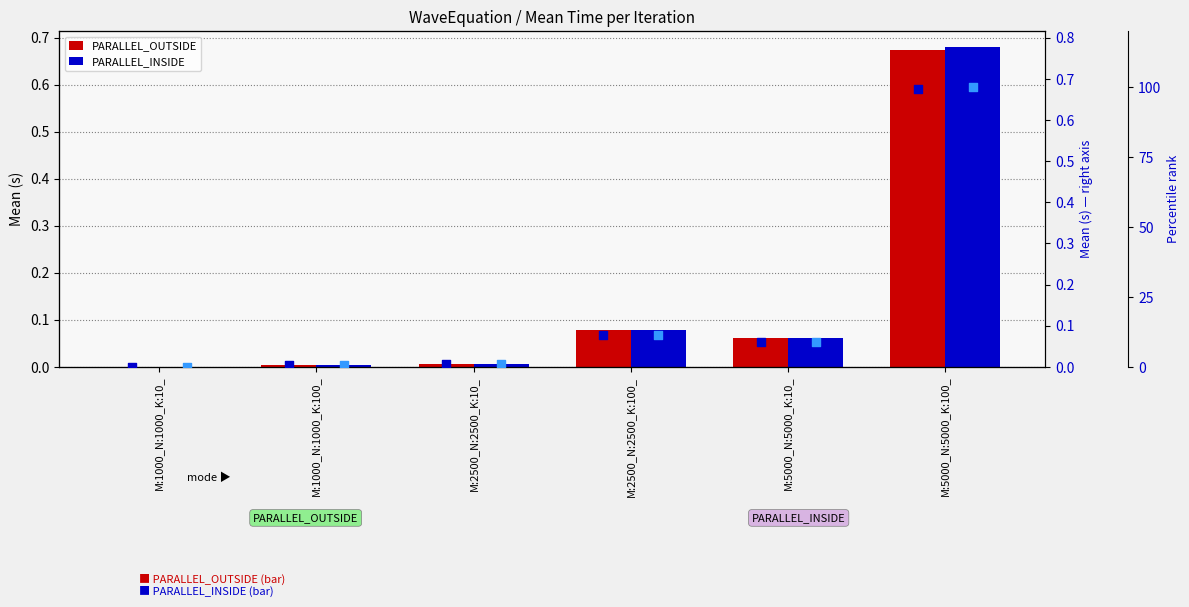

Which series has the largest Y range (max minus min)?

PARALLEL_INSIDE pct